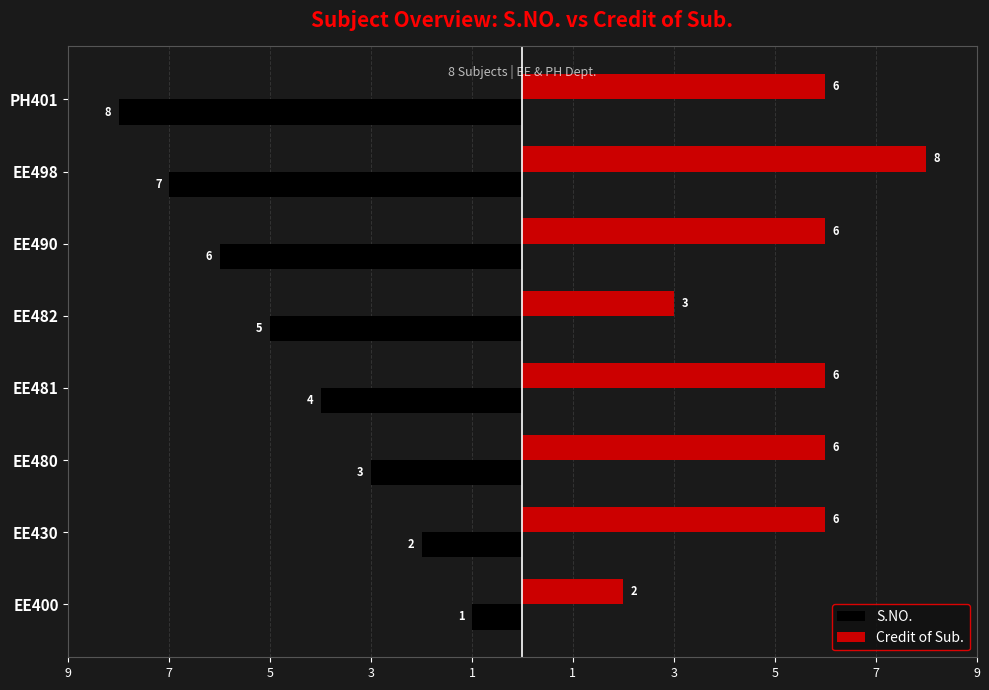

What are all the series names shown in the legend?

S.NO., Credit of Sub.